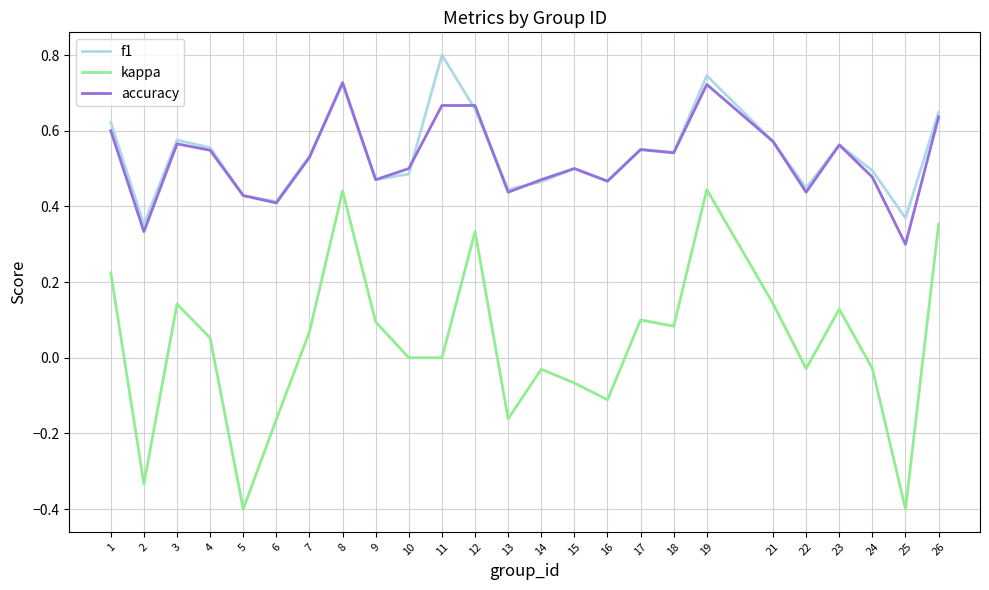

What is the sum of the f1 values at 23 and 2?

0.9